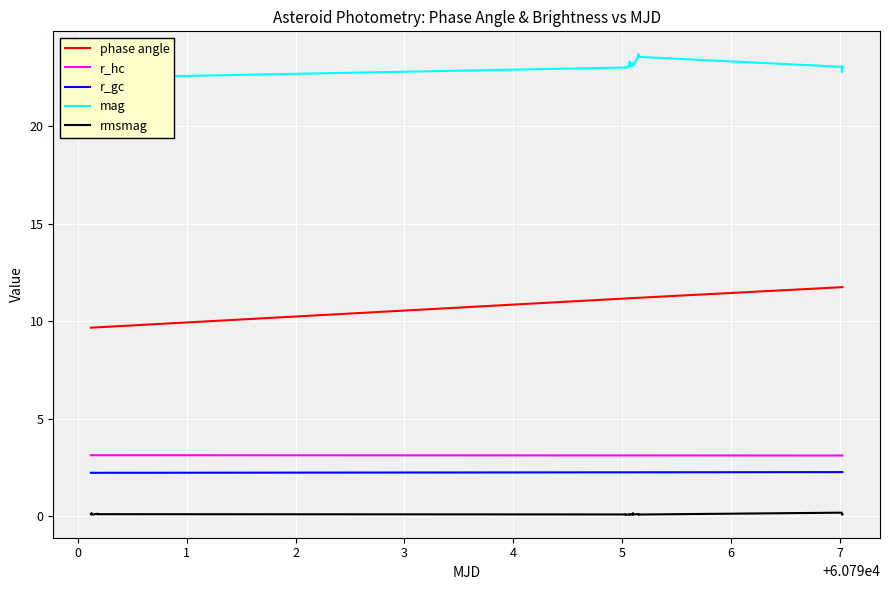

Is this an area chart (filled region under the line)?

No